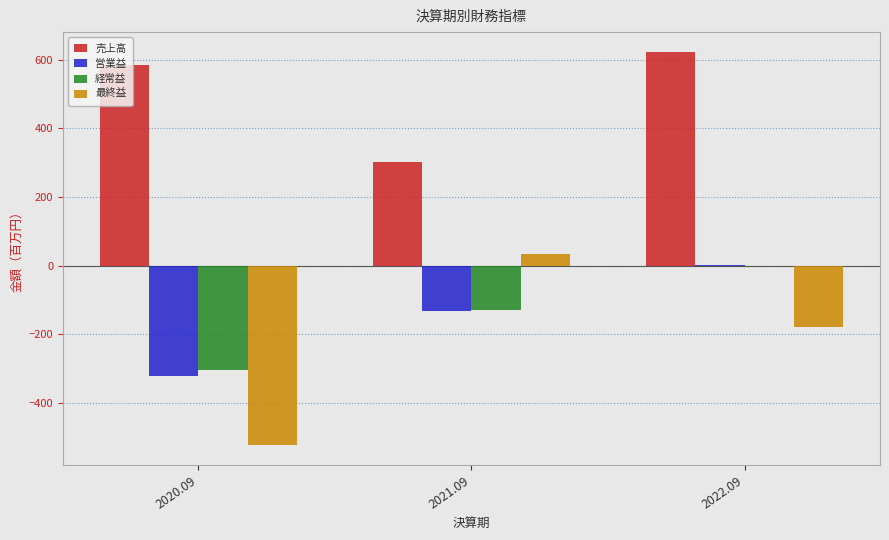

True or false: 経常益 has a value of -128 at 2021.09.

True